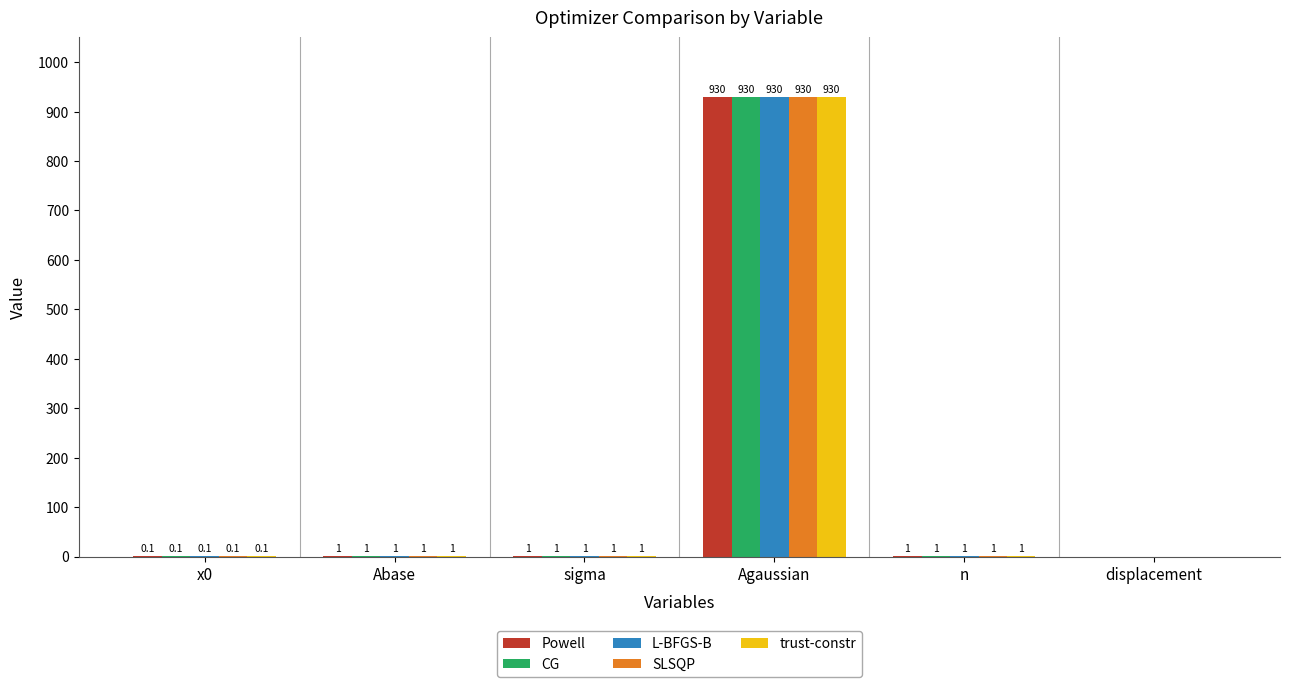

What is the approximate value of SLSQP at sigma?

1.0